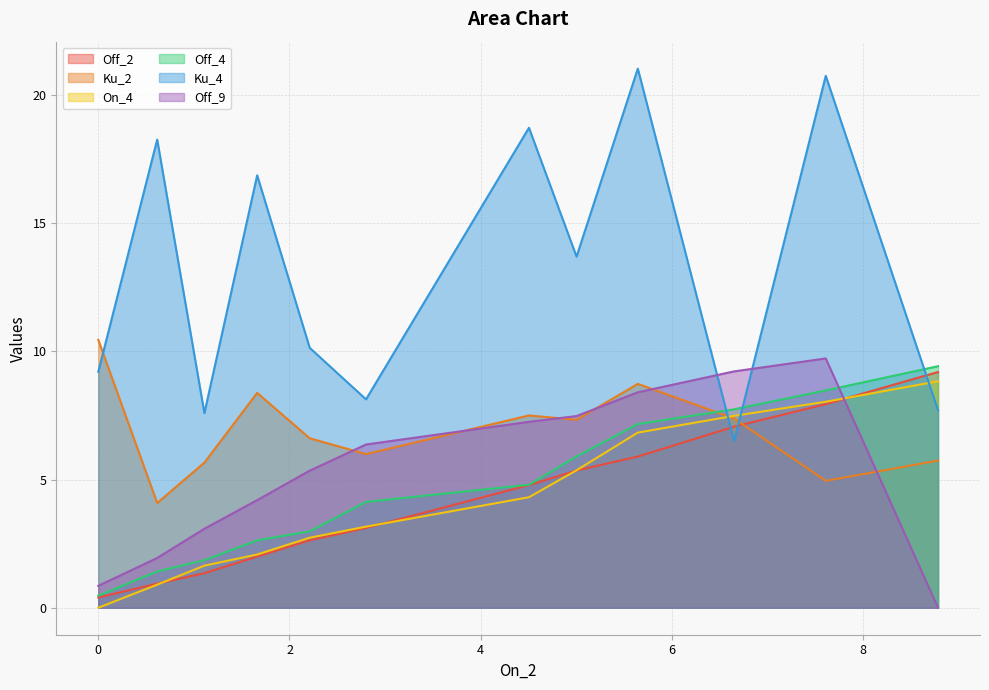

True or false: Off_4 and Off_9 intersect in this chart.

True